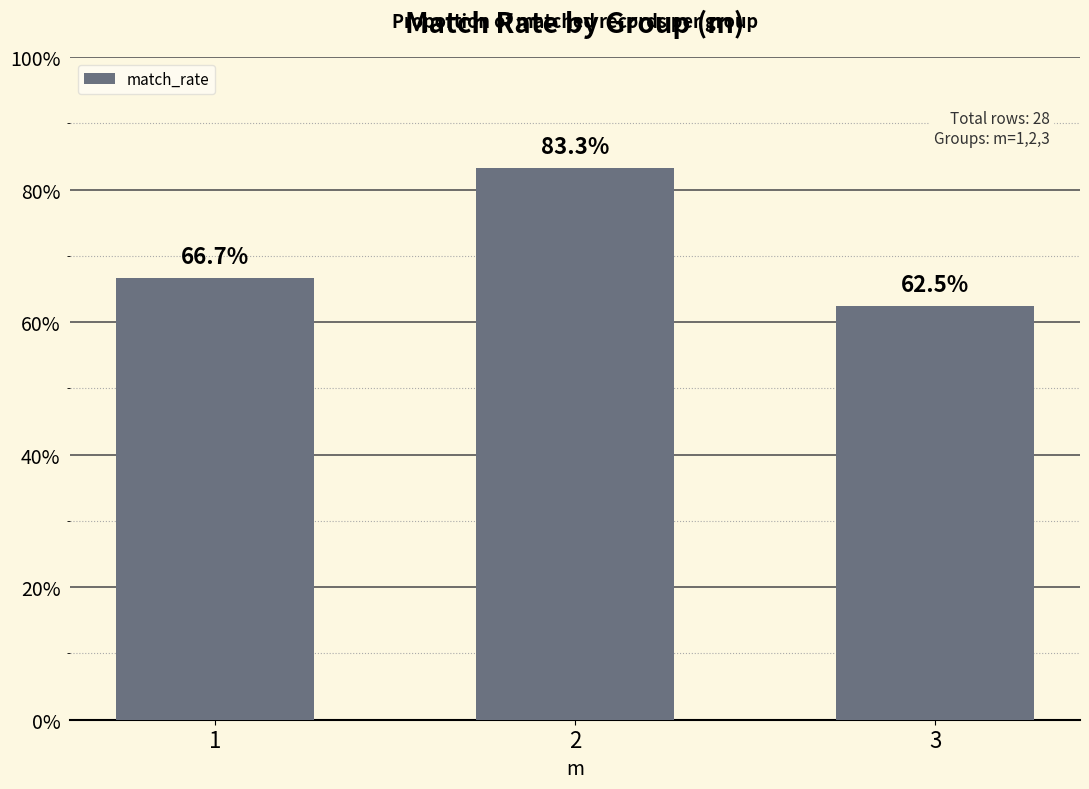

What is the value of the 2nd bar from the left?

0.8